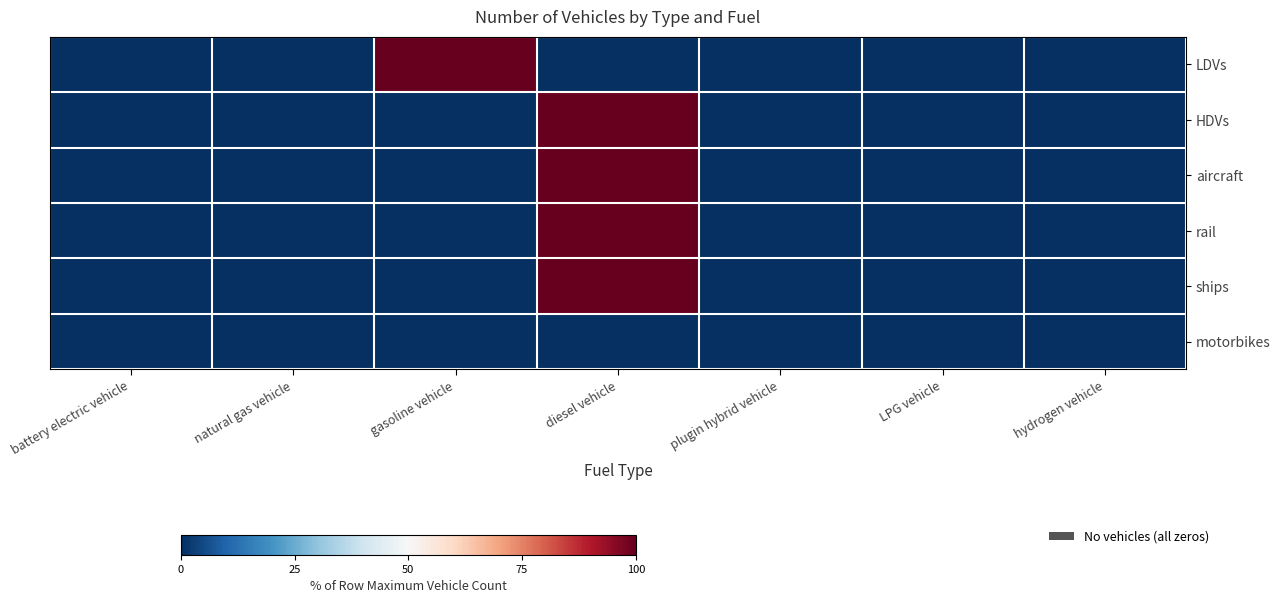

What is the maximum value shown in the chart?

100.0